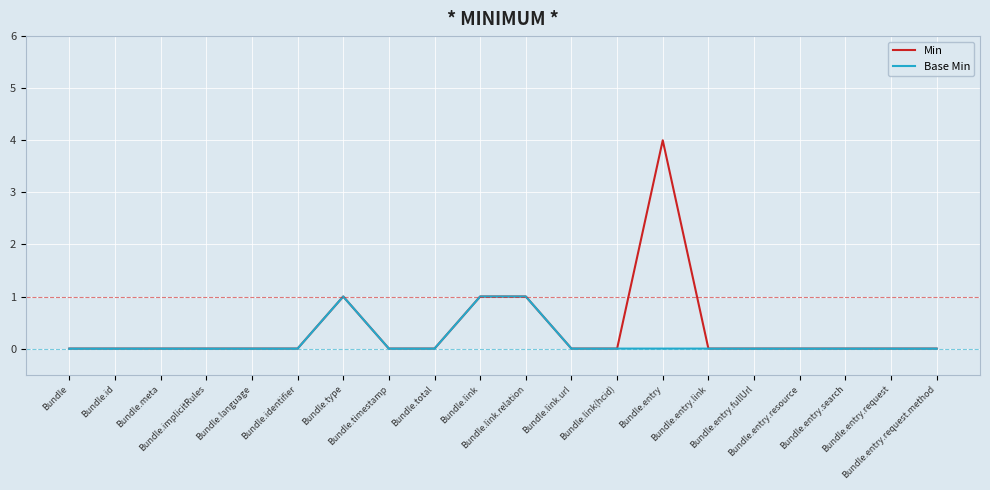

Reading left to right, what are all the values shown in this chart?

Min: 0	0	0	0	0	0	1	0	0	1	1	0	0	4	0	0	0	0	0	0
Base Min: 0	0	0	0	0	0	1	0	0	1	1	0	0	0	0	0	0	0	0	0